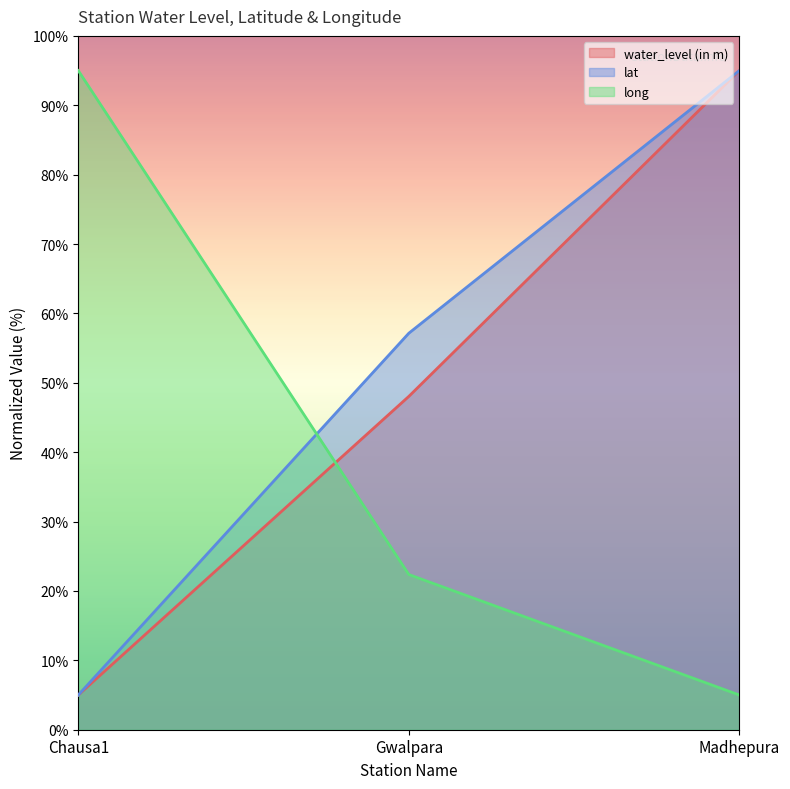

What are all the series names shown in the legend?

water_level (in m), lat, long